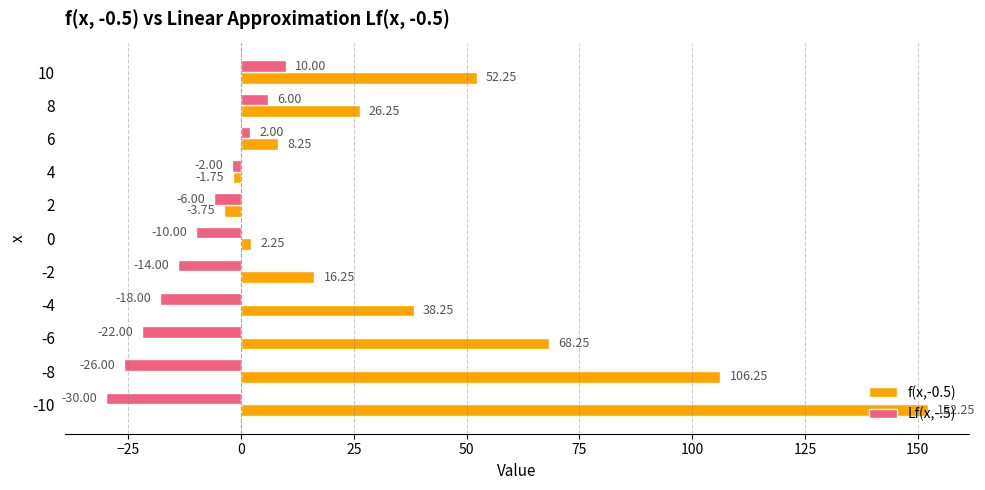

At which category is the sum across all series the highest?

-10